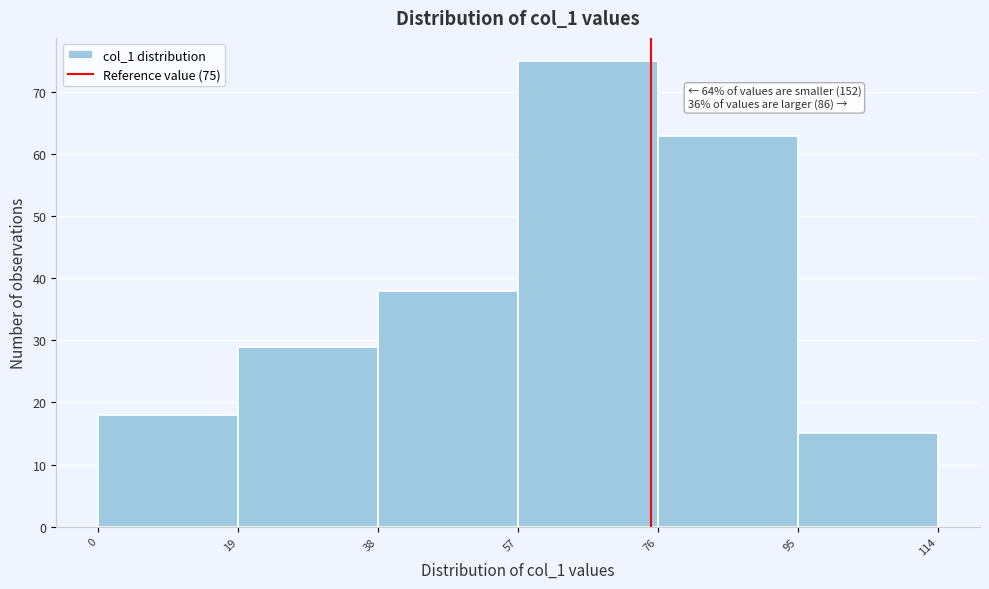

Which range on the x-axis has the tallest bar?

57 to 76